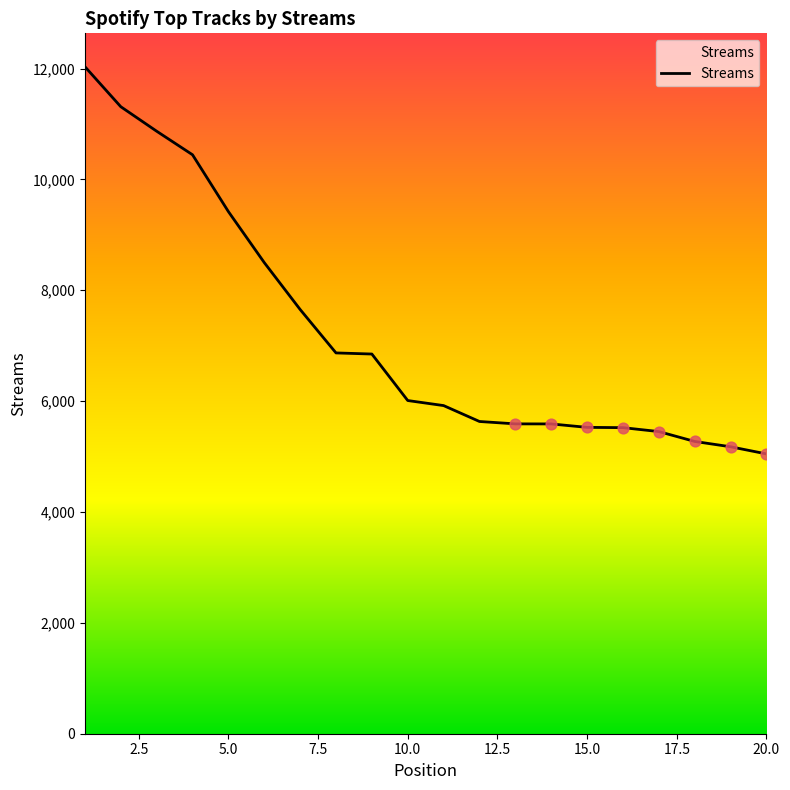

What is the minimum value shown in the chart?

5048